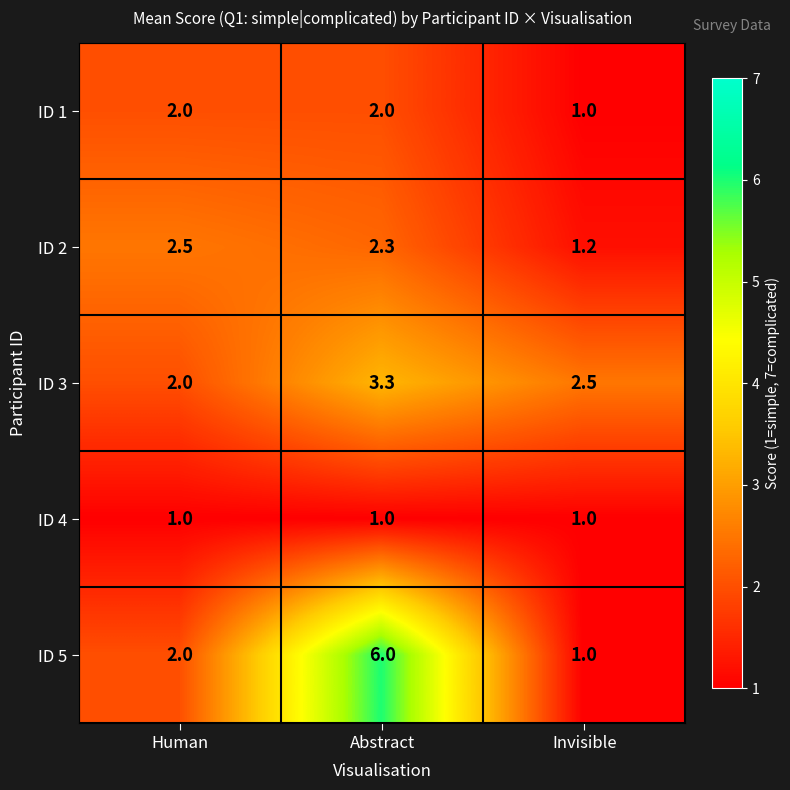

Count the number of data series in this chart.

5